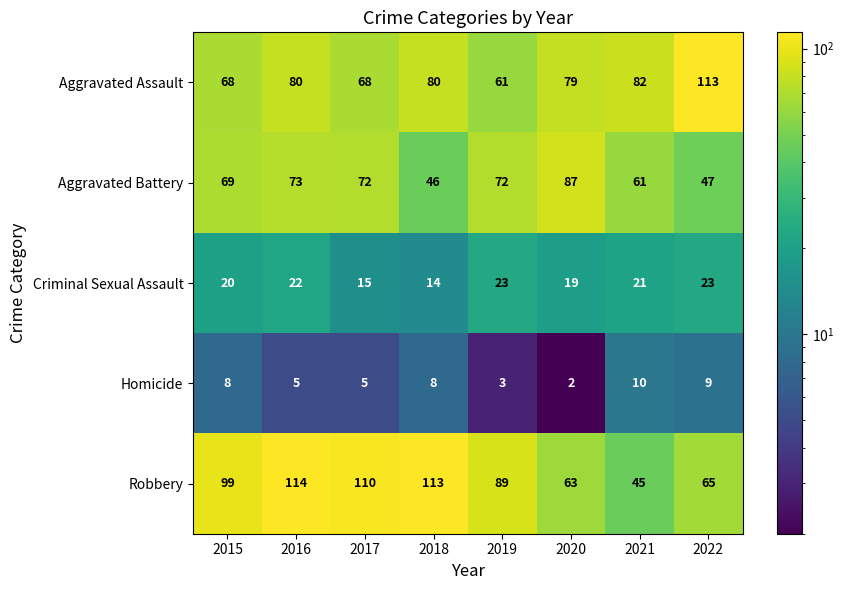

What is the average value of the Criminal Sexual Assault series?

20